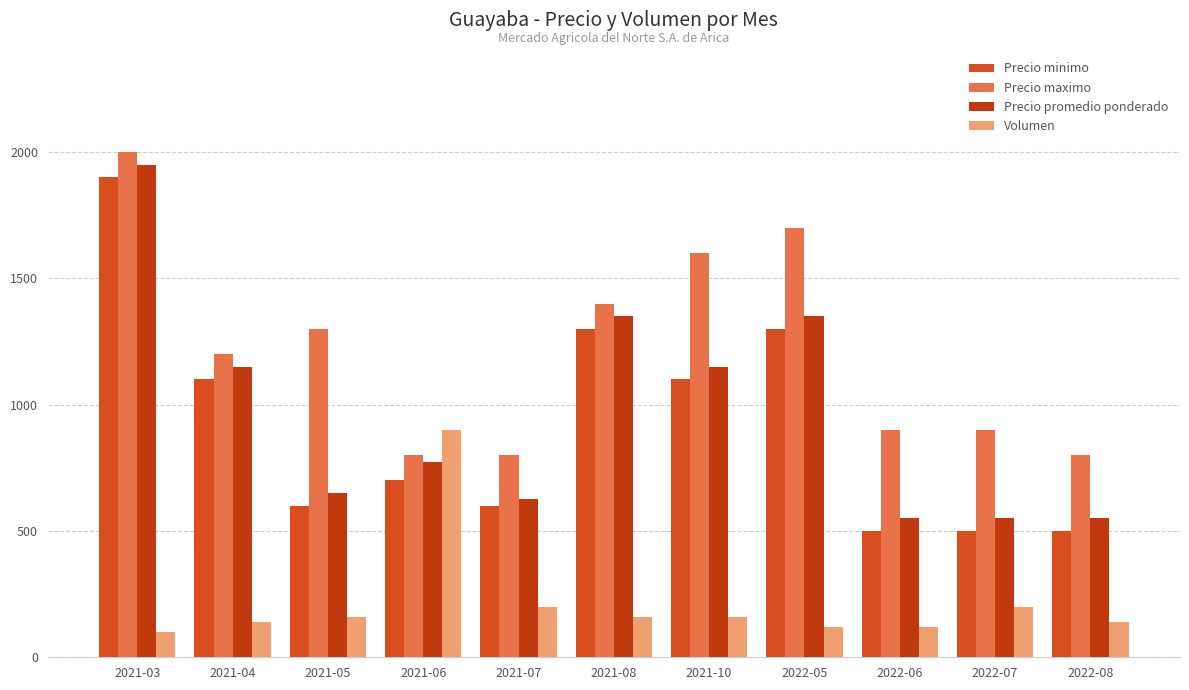

What is the sum of all Precio minimo values?

10100